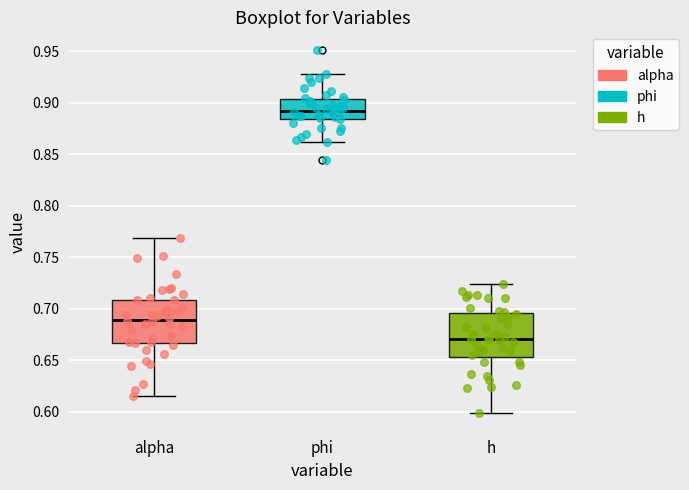

Reading left to right, transcribe this box plot: for each box, give where its median line is, the range the box spans, and where its two whiskers end, as read against the y-axis. The values are not printed on the chart, so give them approximately, as read against the axis.

alpha: median 0.690, box 0.665 to 0.710, whiskers 0.615 to 0.770
phi: median 0.890, box 0.885 to 0.905, whiskers 0.860 to 0.930
h: median 0.670, box 0.655 to 0.695, whiskers 0.600 to 0.725